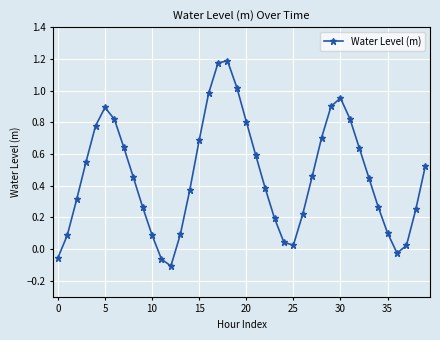

What is the difference between the maximum and minimum values?

1.3